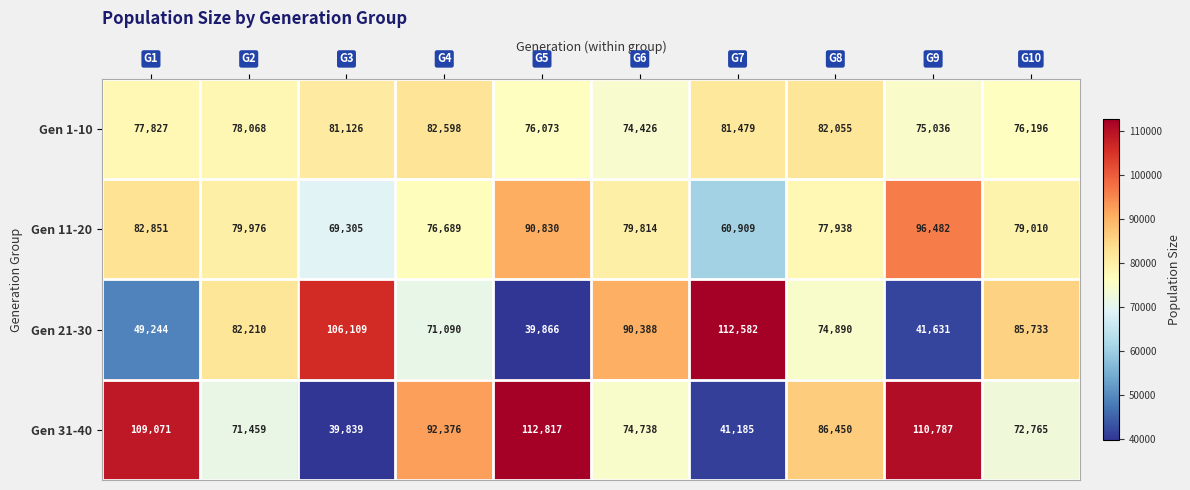

What is the spread (max minus min) of values at G8?

11560